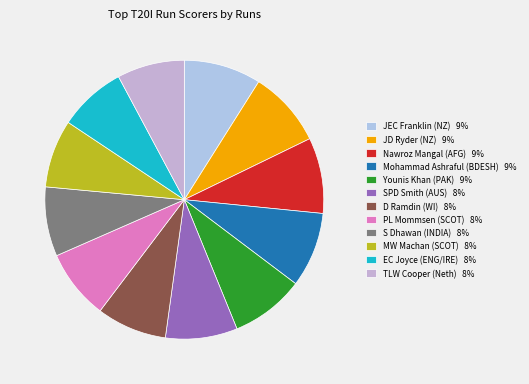

What is the largest slice in the pie chart?

JEC Franklin (NZ)